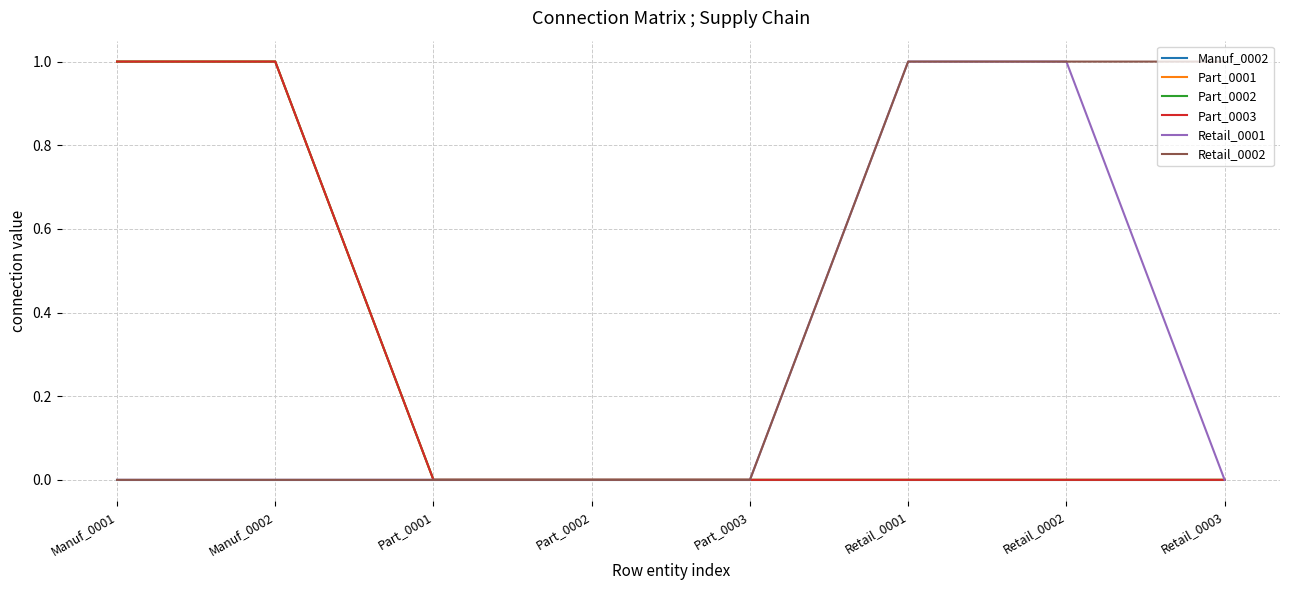

True or false: Retail_0001 and Manuf_0002 cross at least once.

False